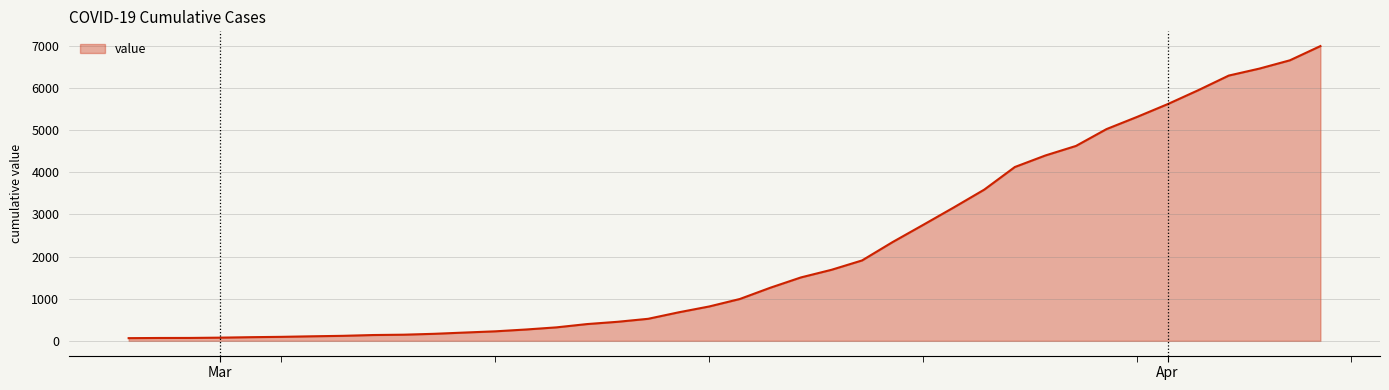

What is the difference between the maximum and minimum values?

6931